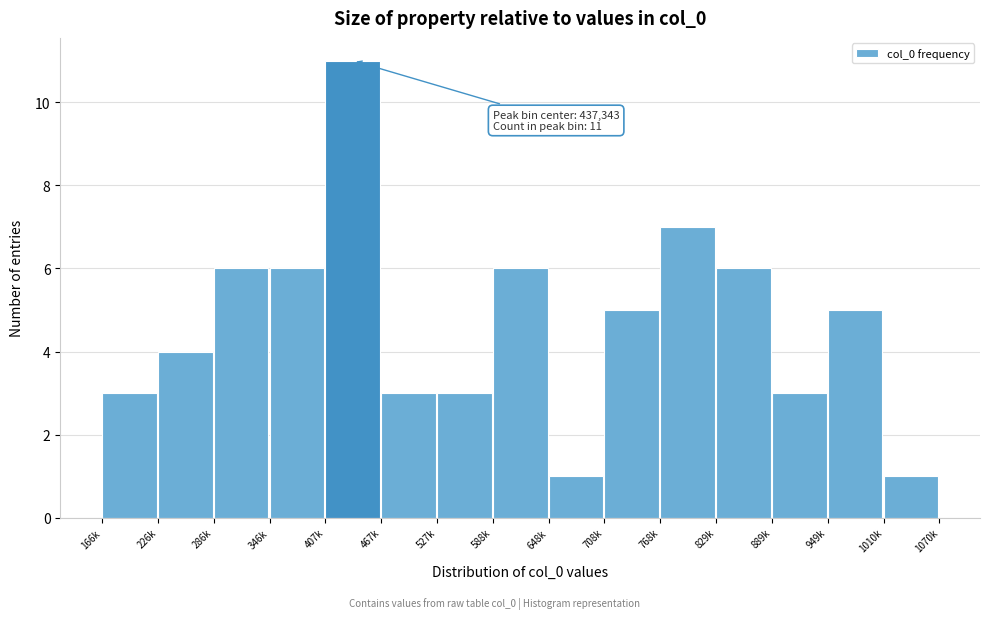

Reading left to right, transcribe all the data shown in this chart.

3	4	6	6	11	3	3	6	1	5	7	6	3	5	1